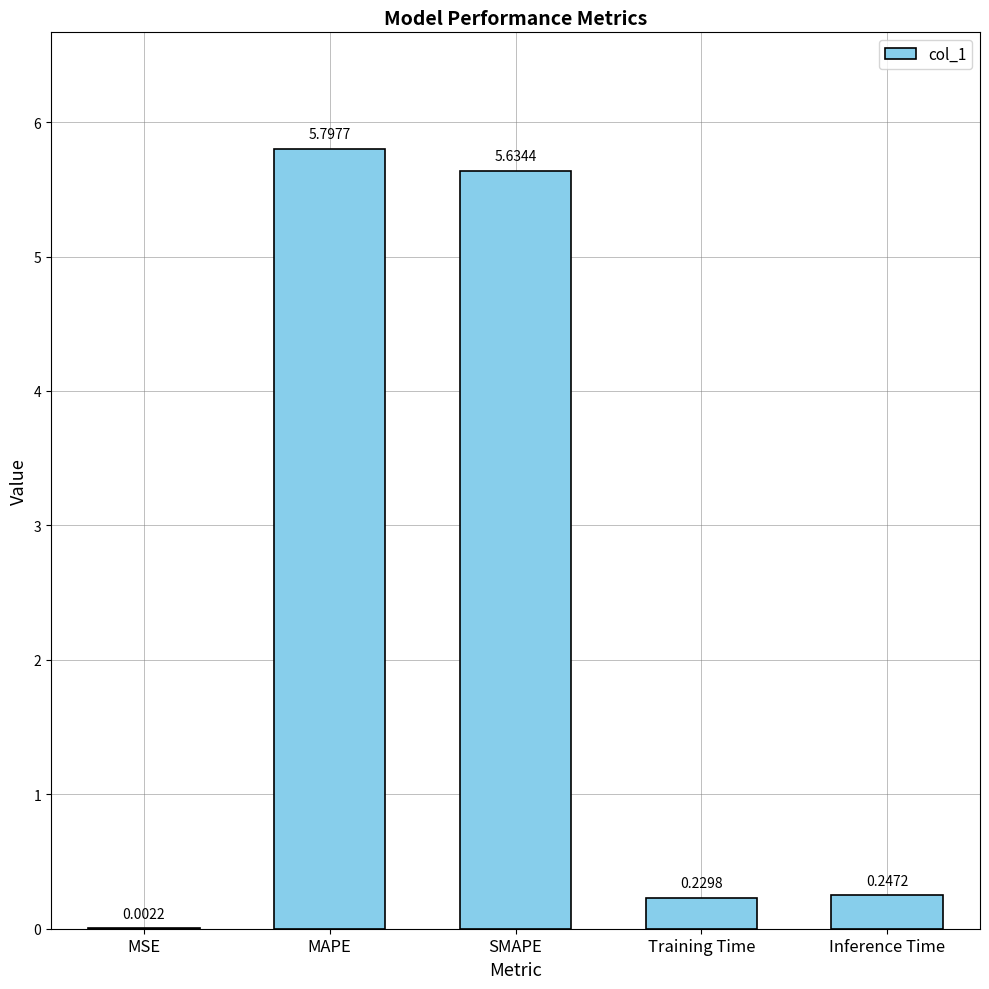

What is the sum of the values at MAPE and SMAPE?

11.4